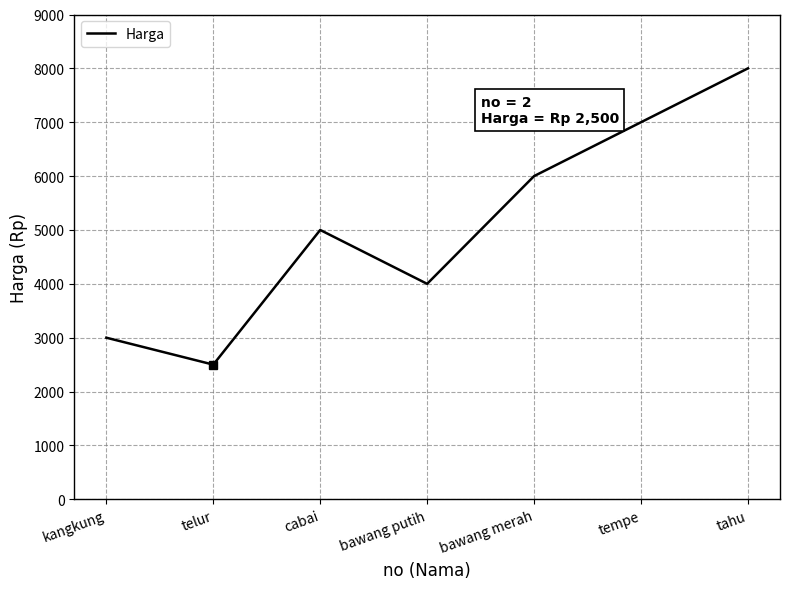

List the labels in order of value, largest first.

tahu, tempe, bawang merah, cabai, bawang putih, kangkung, telur